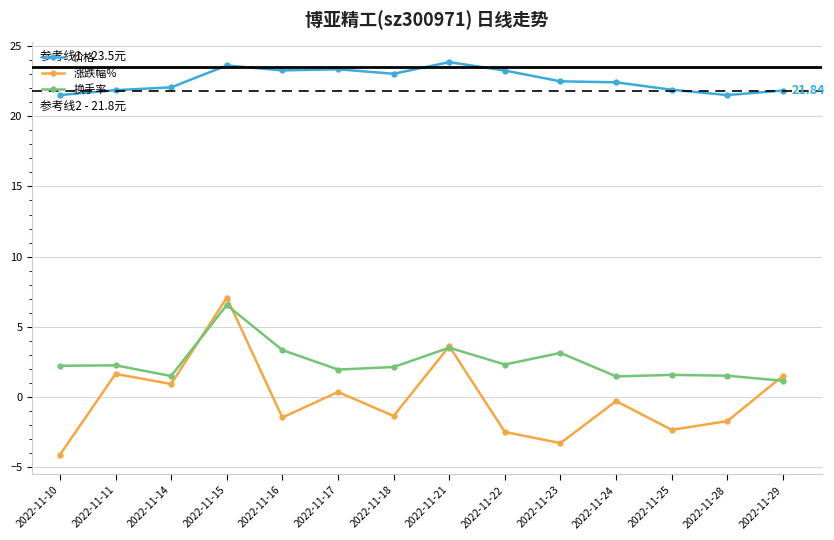

What is the lowest value of the 涨跌幅% series?

-4.1